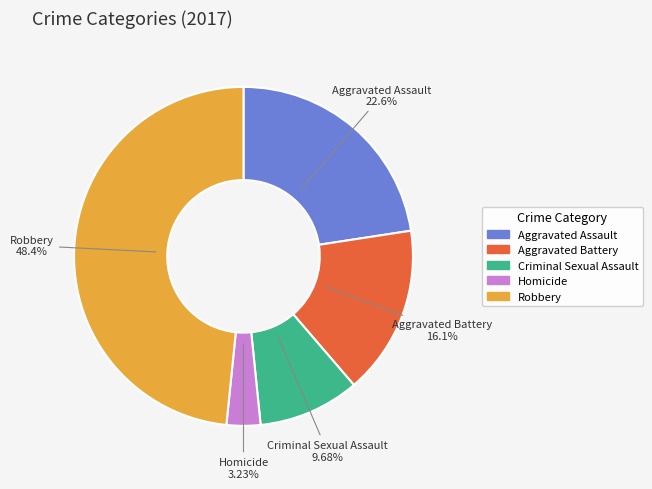

To the nearest percent, what portion does Aggravated Battery represent?

16%